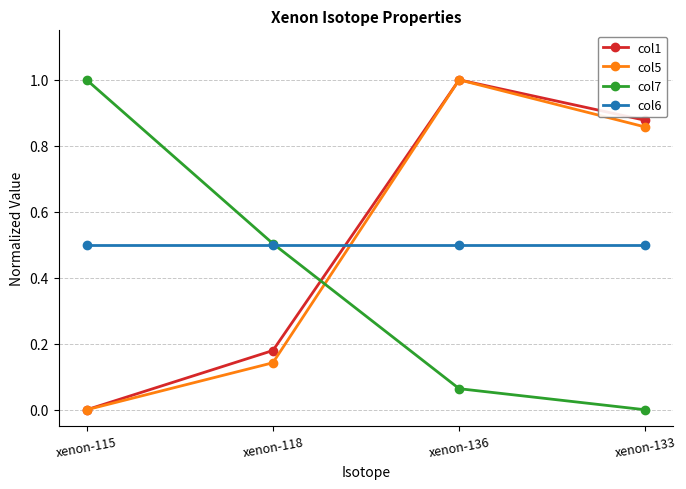

Is this an area chart (filled region under the line)?

No